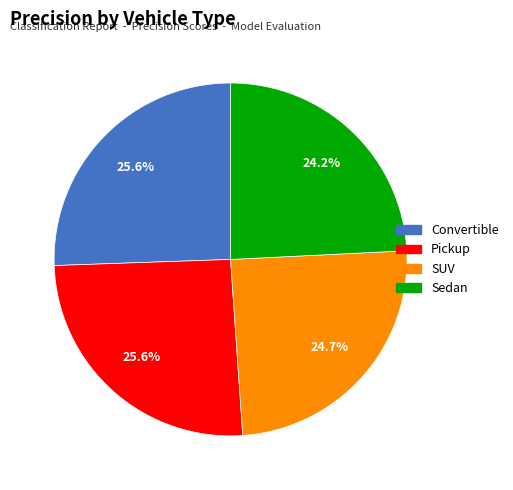

How many segments does this pie chart have?

4